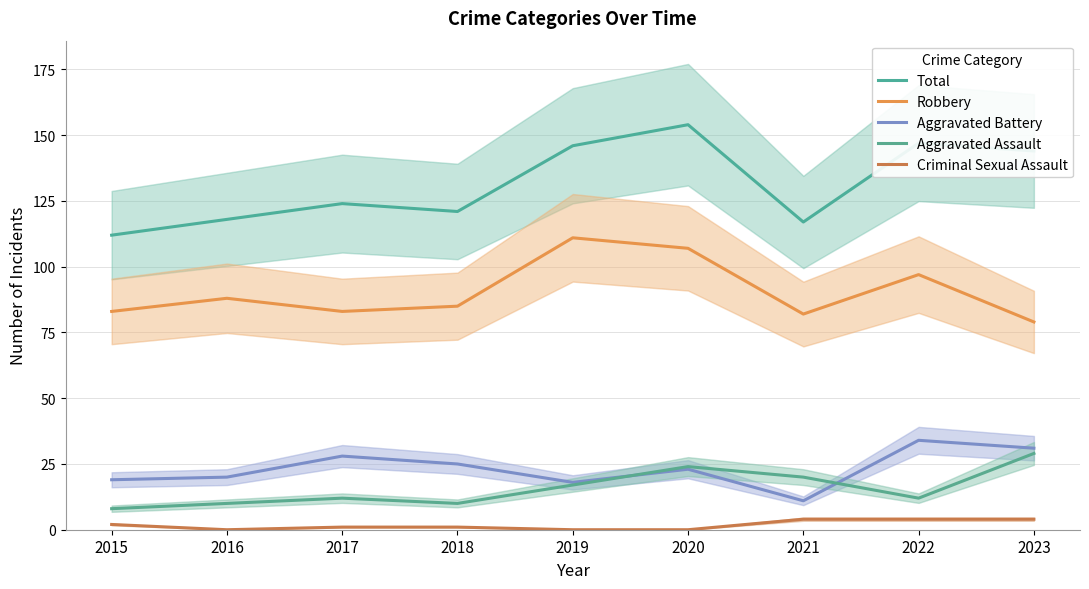

True or false: Aggravated Assault and Robbery cross at least once.

False